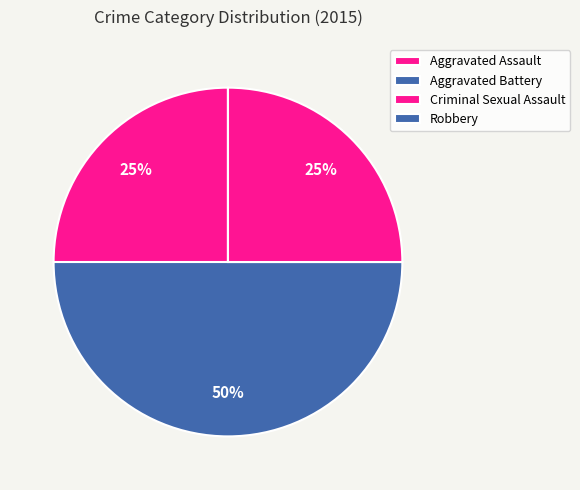

To the nearest percent, what is the average slice percentage?

25%